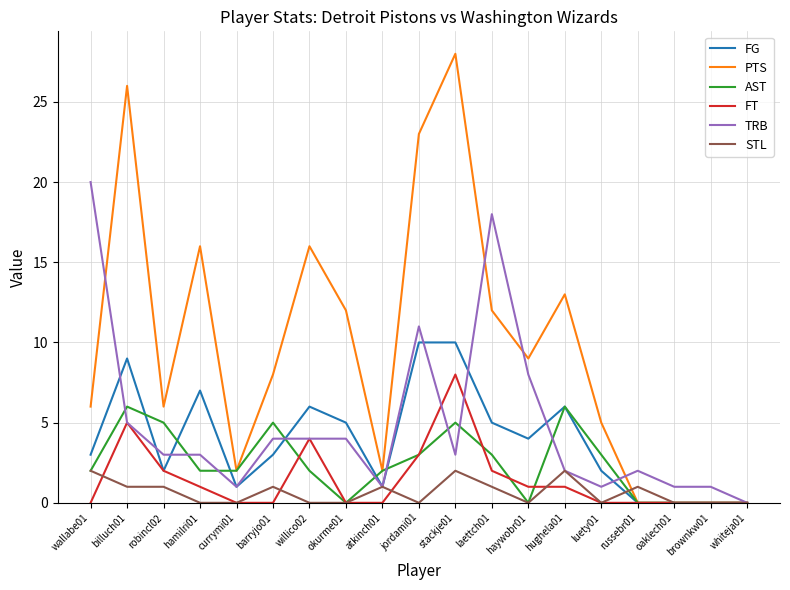

True or false: PTS has more than 1 interior local peaks.

True